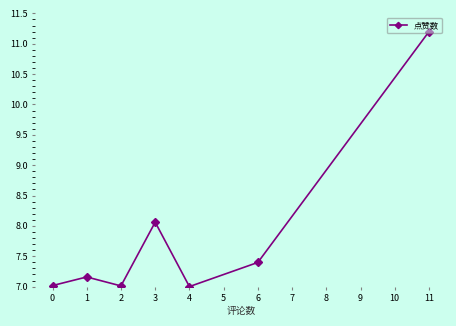

What is the sum of the values at 2 and 0?

14.0